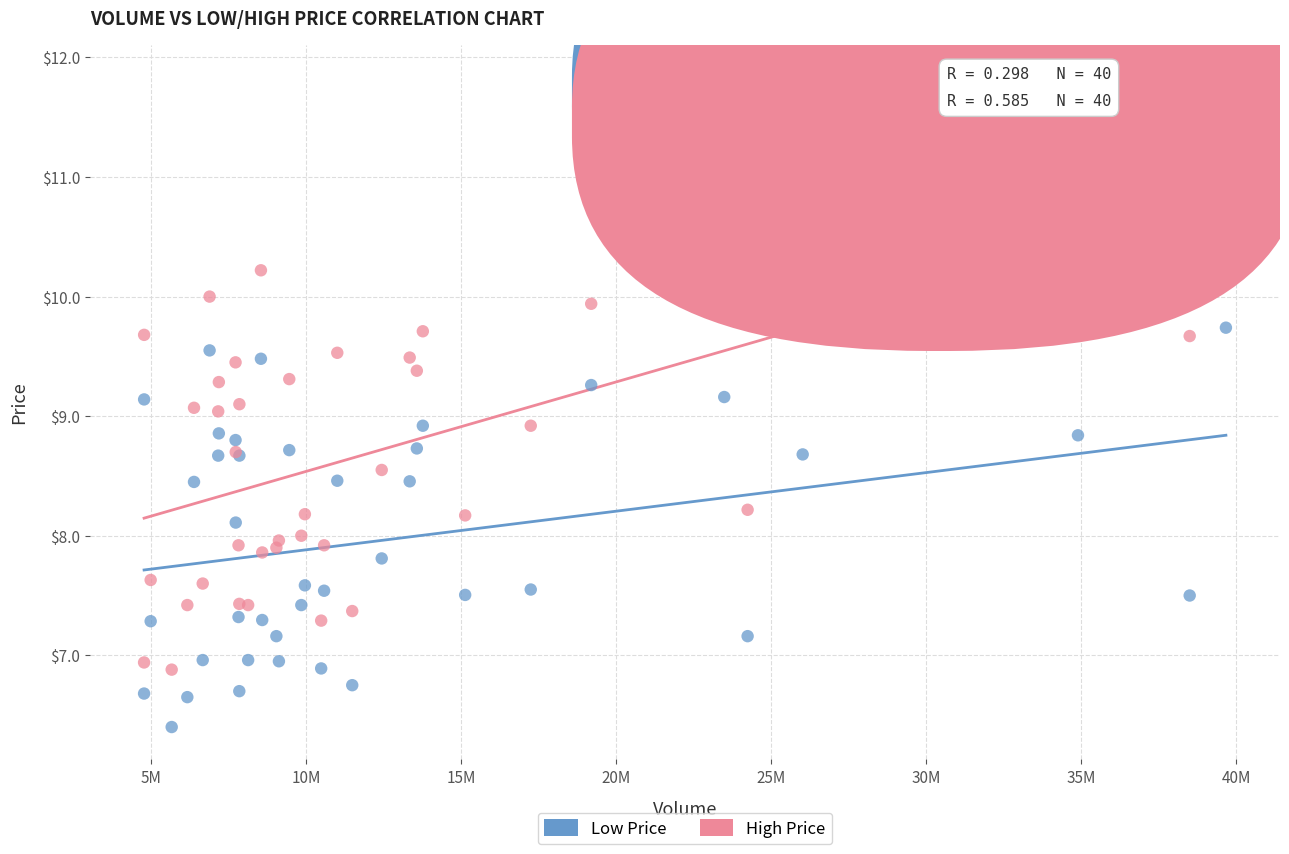

Which series contains the highest Y value?

High Price